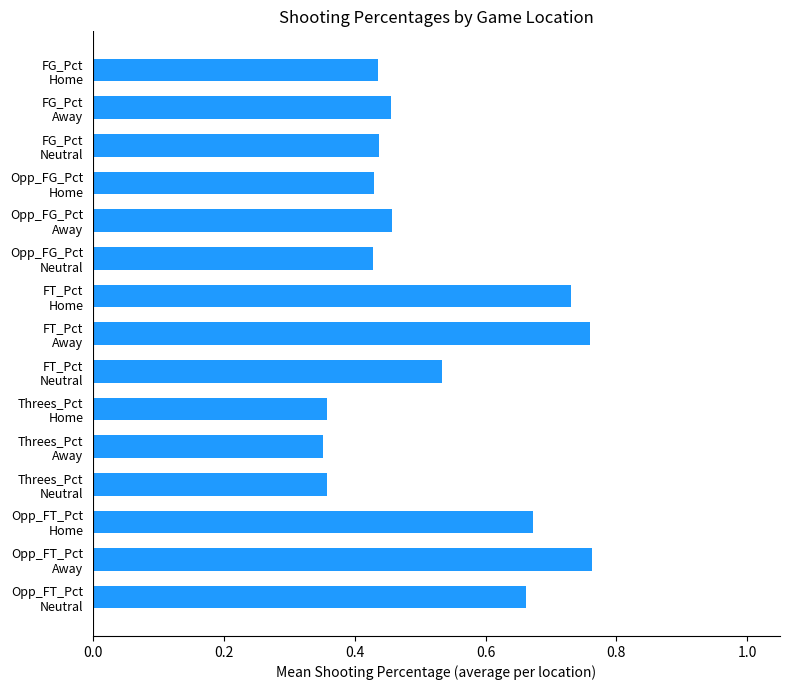

Count the values in the range 0 to 1.

15